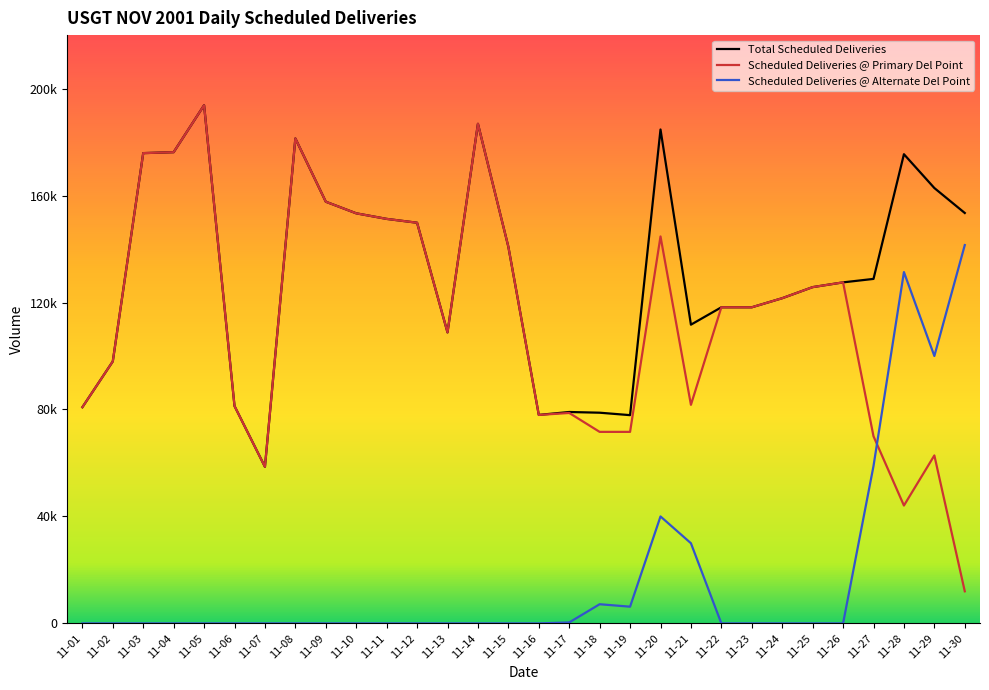

Does the chart have visible grid lines?

No